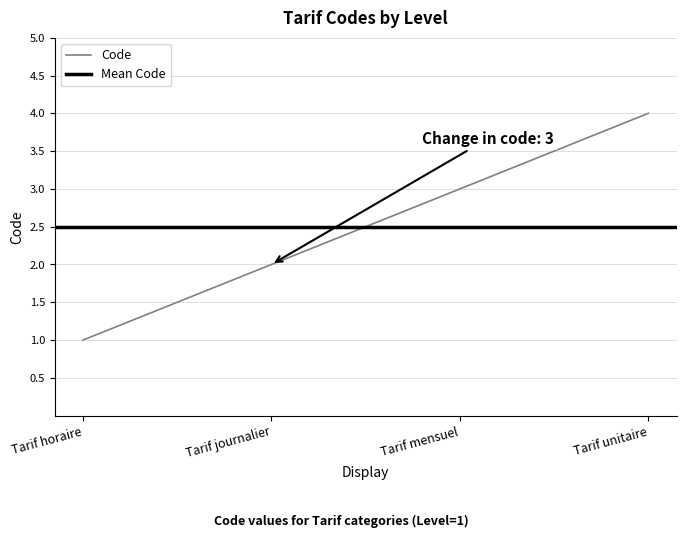

What position from the left is Tarif mensuel?

3